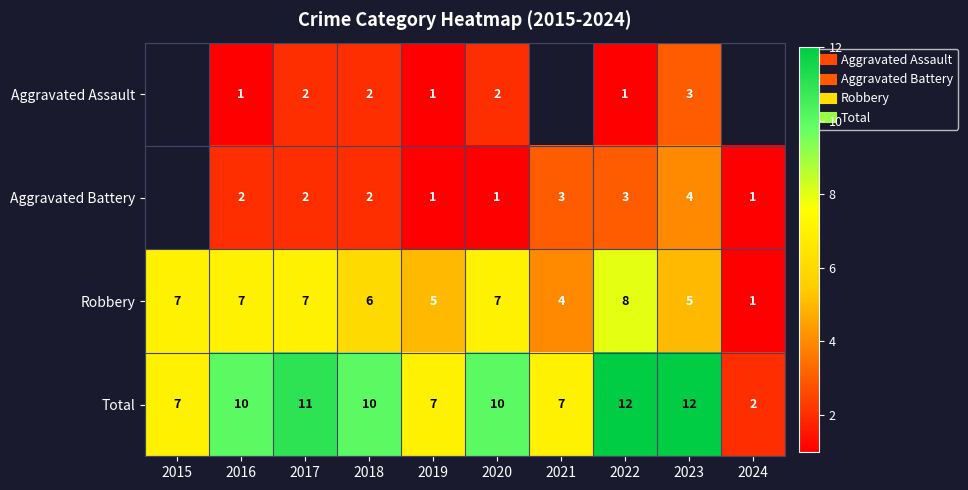

The value of Aggravated Assault at 2019 is 0.4. True or false?

False